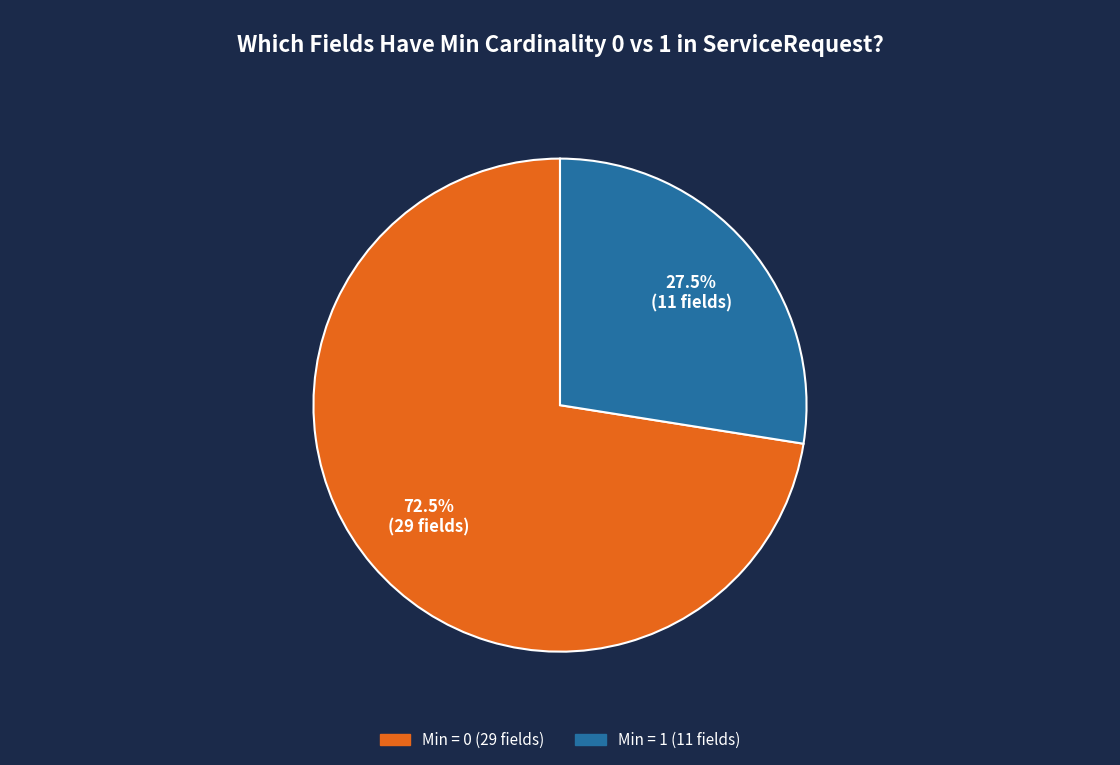

Is there a majority slice in this chart?

Yes